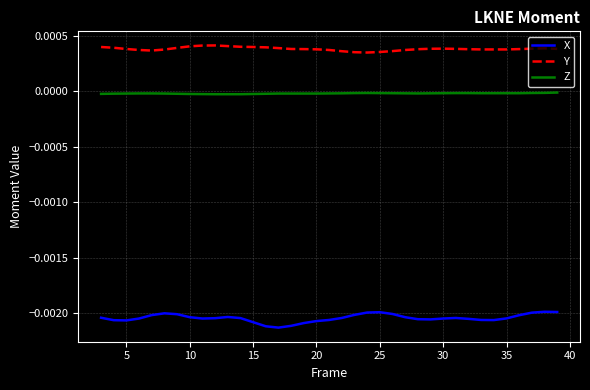

Rank the series by their maximum value, from highest to lowest.

Y, Z, X